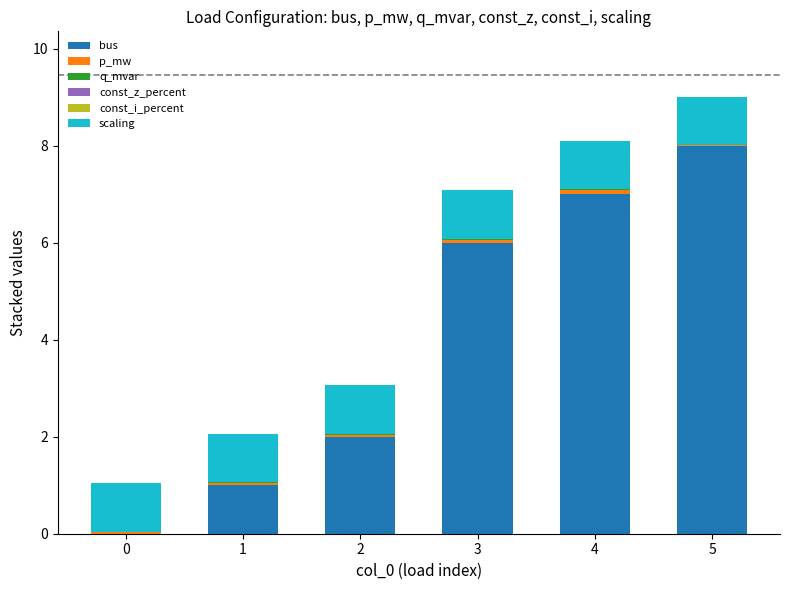

The value of bus at 5 is 8.0. True or false?

True